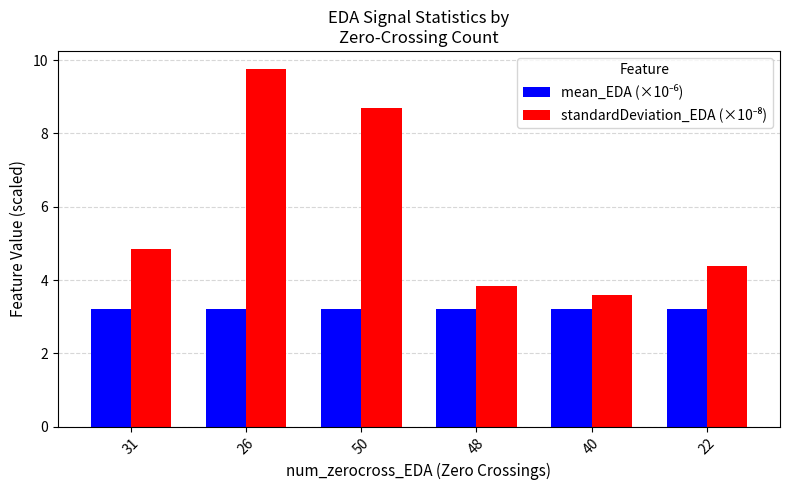

What is the total value across all series at 40?

6.8